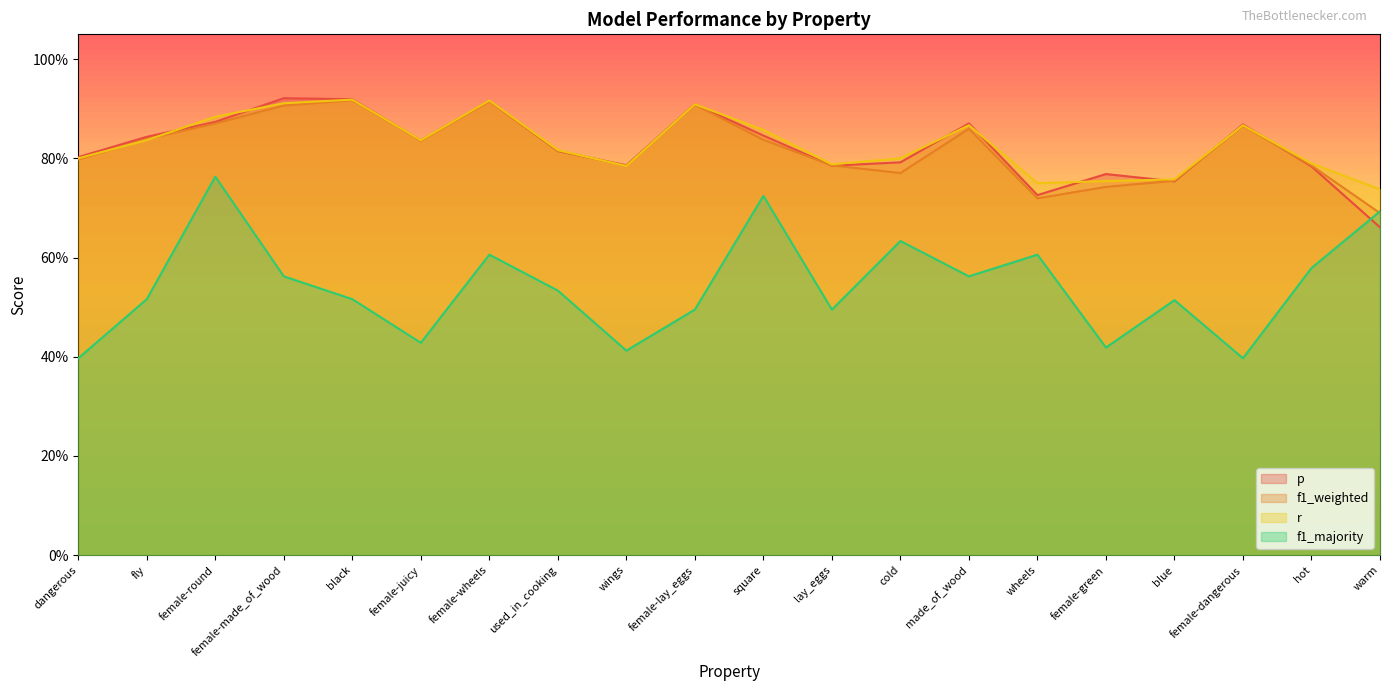

What is the lowest value of the f1_weighted series?

0.7